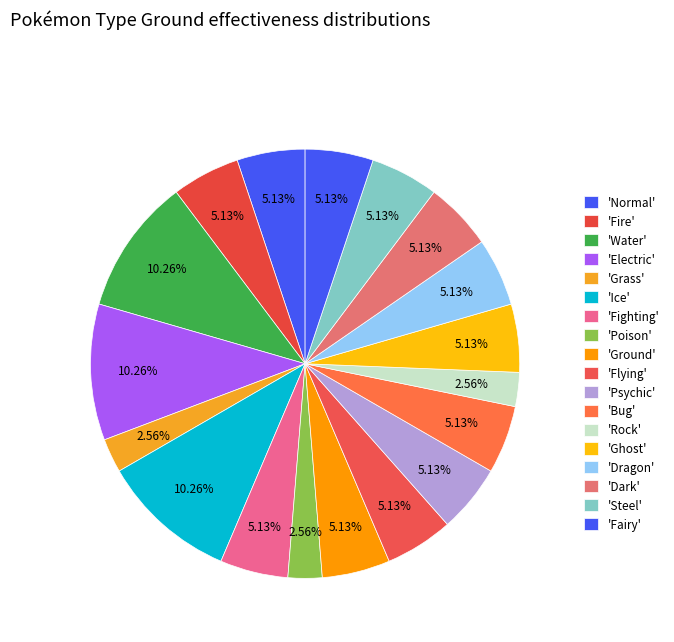

Rank the categories by value from lowest to highest.

Grass, Poison, Rock, Normal, Fire, Fighting, Ground, Flying, Psychic, Bug, Ghost, Dragon, Dark, Steel, Fairy, Water, Electric, Ice